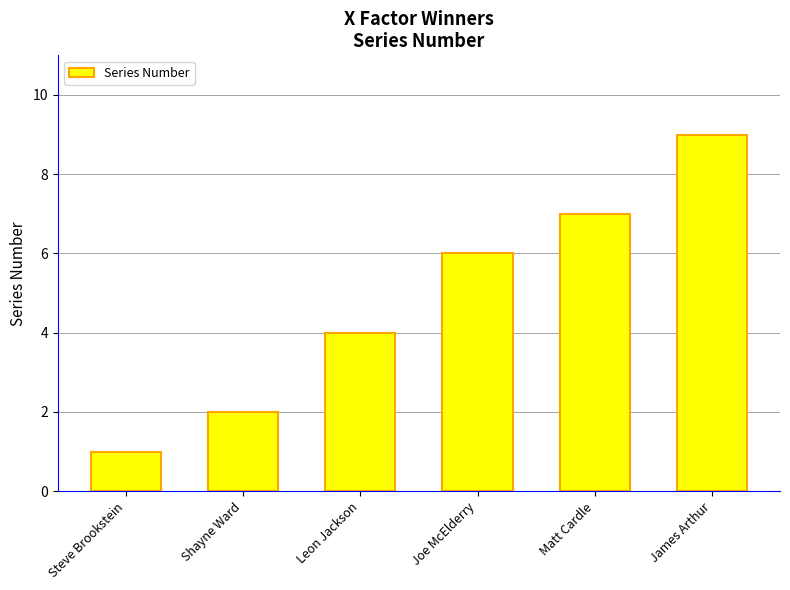

What is the change in value from Joe McElderry to Matt Cardle?

+1